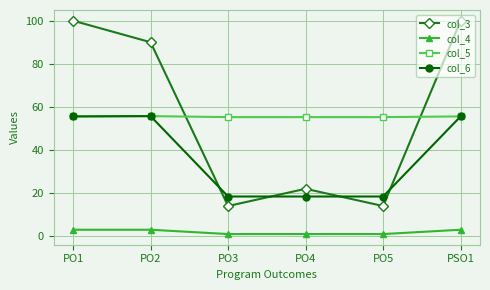

What is the highest value of the col_3 series?

100.0